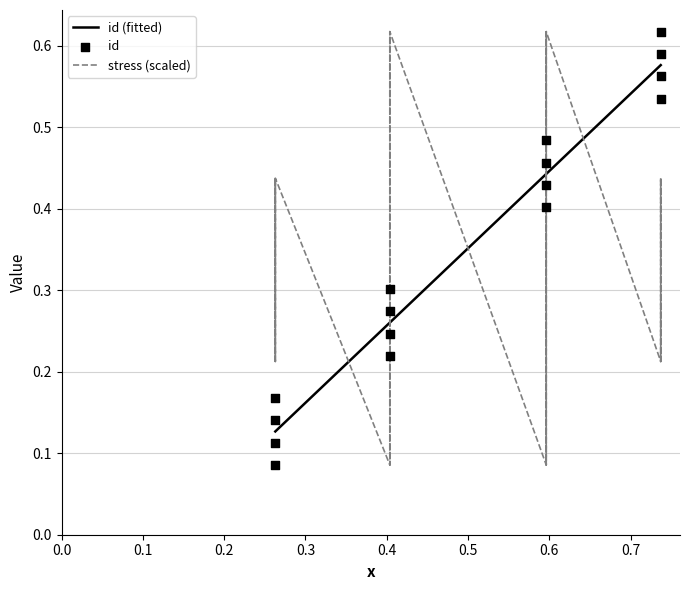

Which series contains the lowest Y value?

id